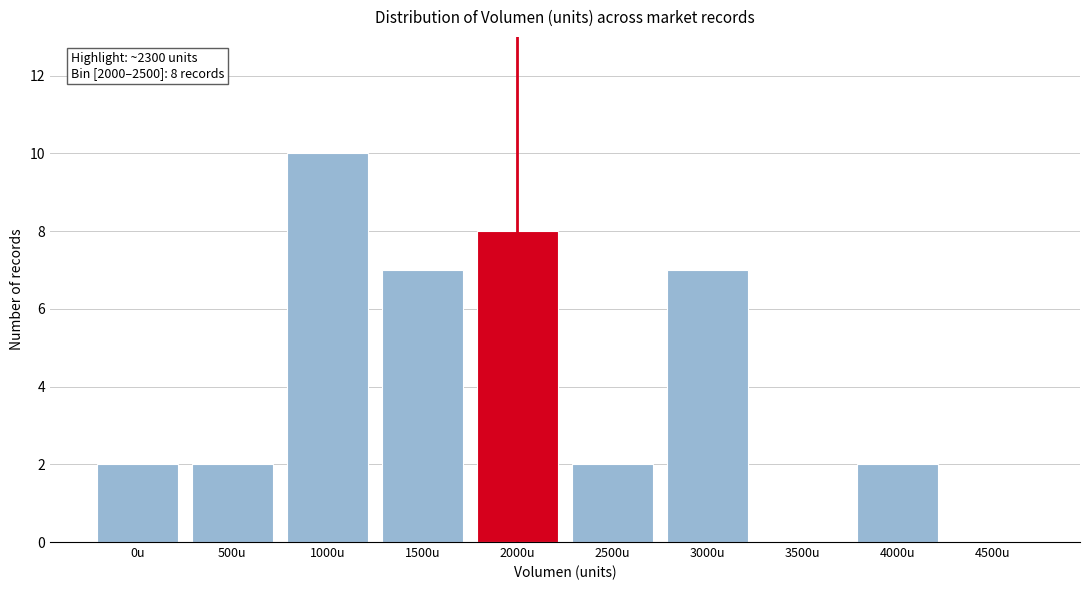

Reading left to right, what are all the values shown in this chart?

0u=2	500u=2	1000u=10	1500u=7	2000u=8	2500u=2	3000u=7	3500u=0	4000u=2	4500u=0